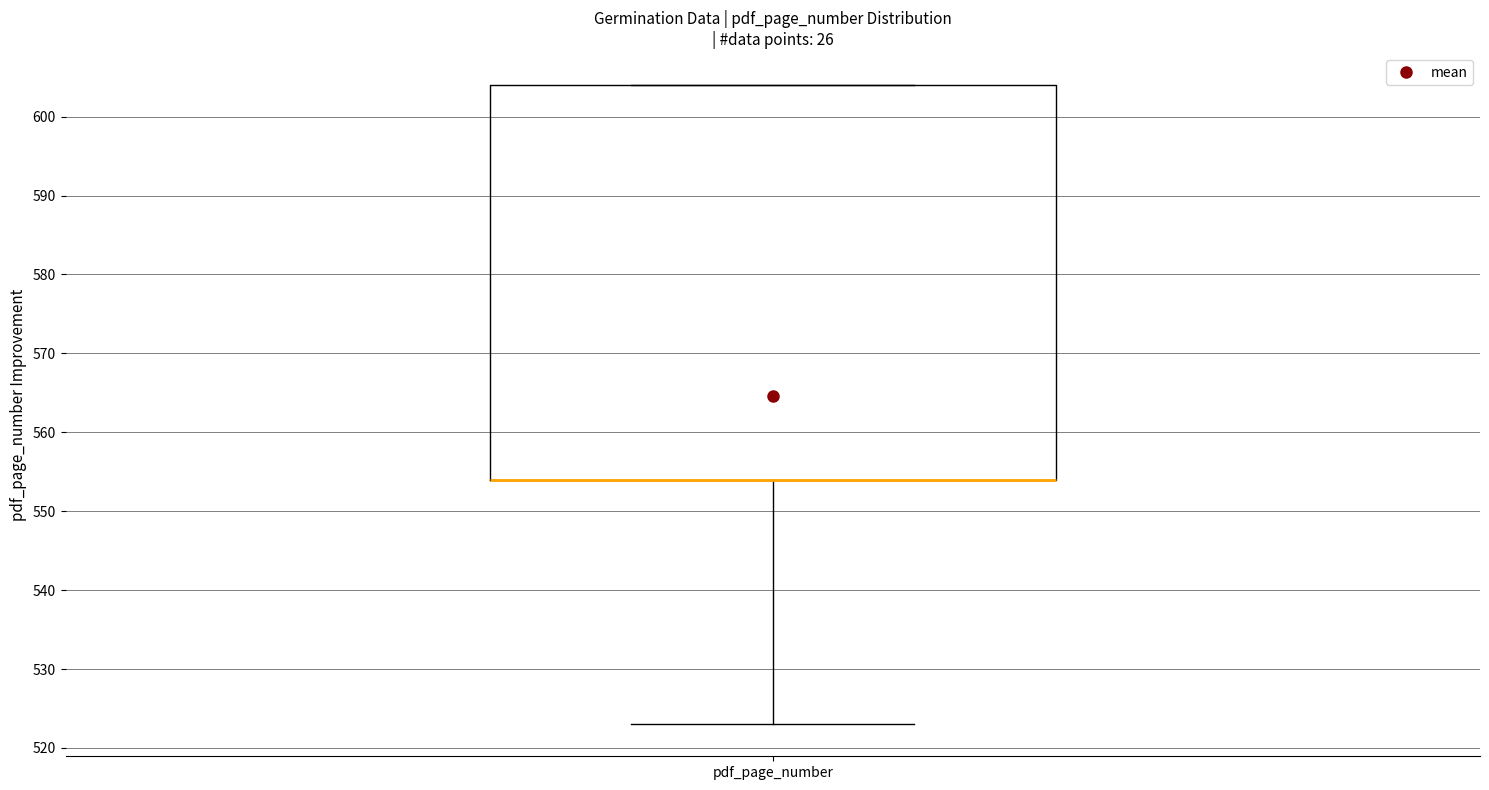

Transcribe this box plot: give where the median line is, the range the box spans, and where the two whiskers end, as read against the y-axis. The values are not printed on the chart, so give them approximately, as read against the axis.

median 554 (drawn on the box's lower edge), box 554 to 604, whiskers 523 to 604